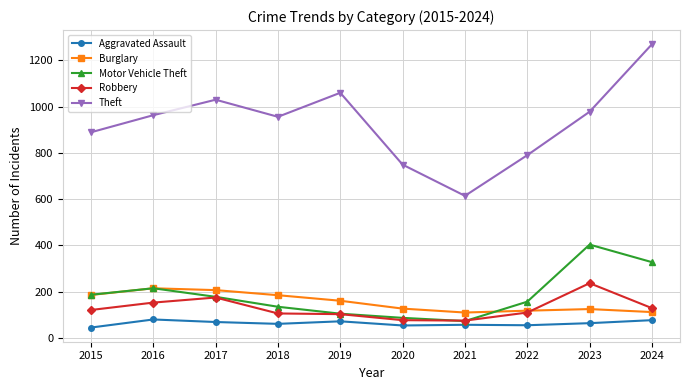

True or false: Aggravated Assault and Burglary intersect in this chart.

False